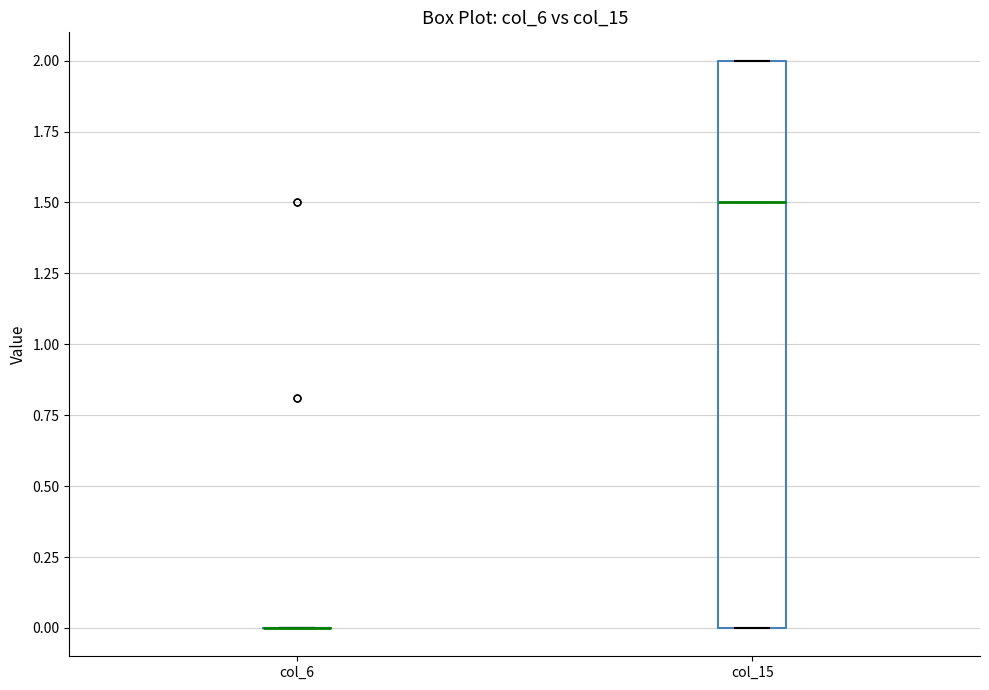

Comparing the boxes themselves (not the whiskers), which one is the tallest?

col_15